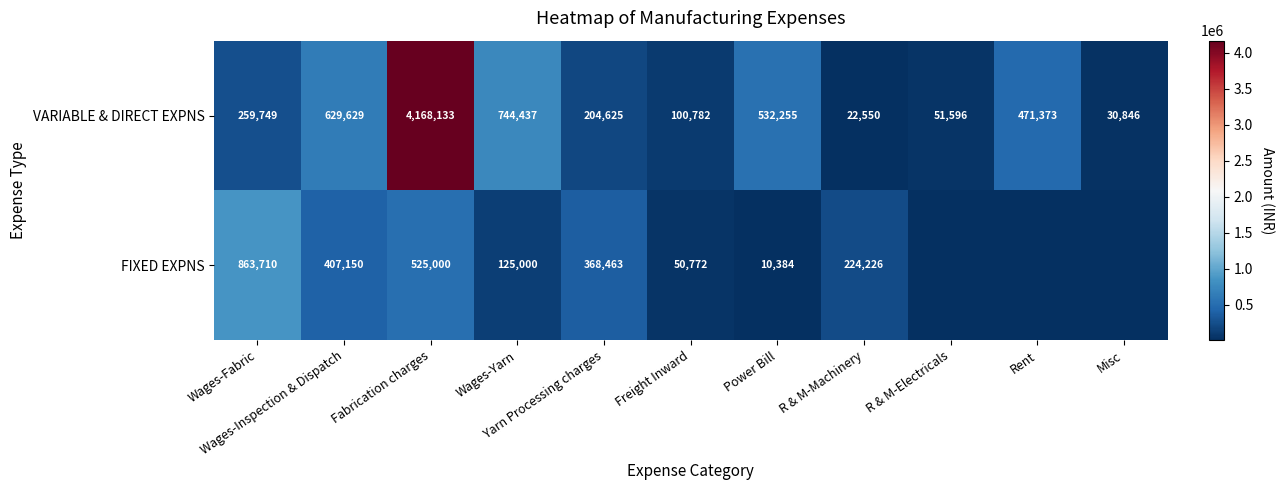

What is the average value of the VARIABLE & DIRECT EXPNS series?

655998